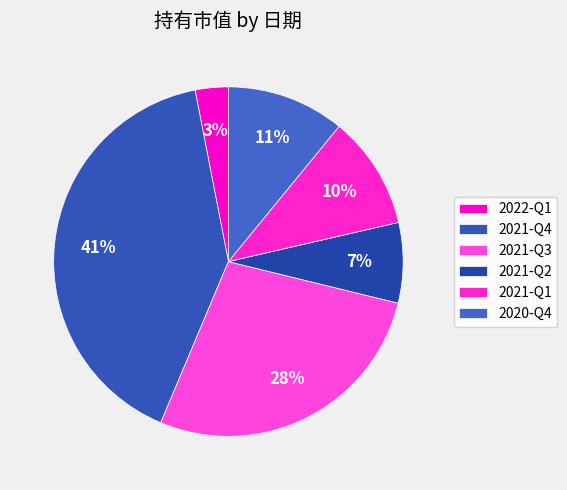

What is the total percentage of 2020-Q4 and 2021-Q4?

51.5%